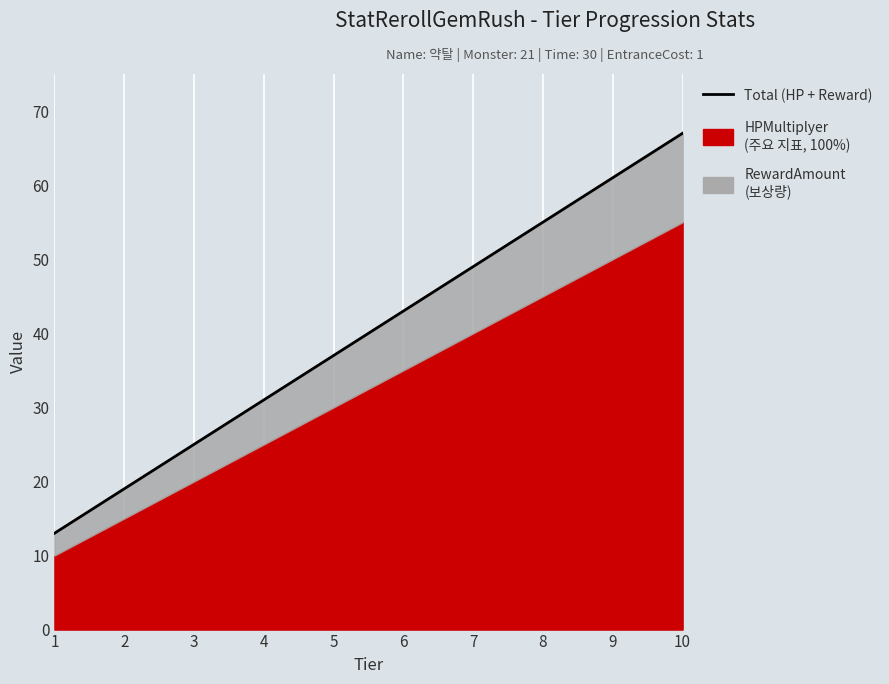

What is the average value?

40